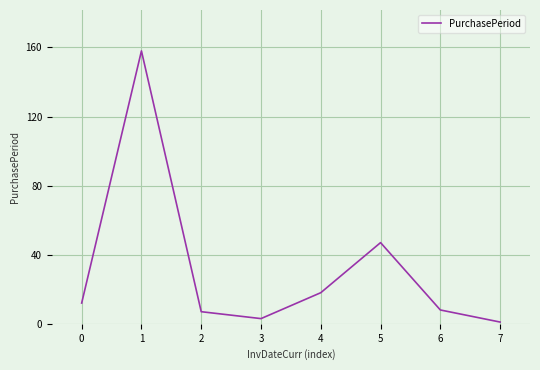

What is the maximum value shown in the chart?

158